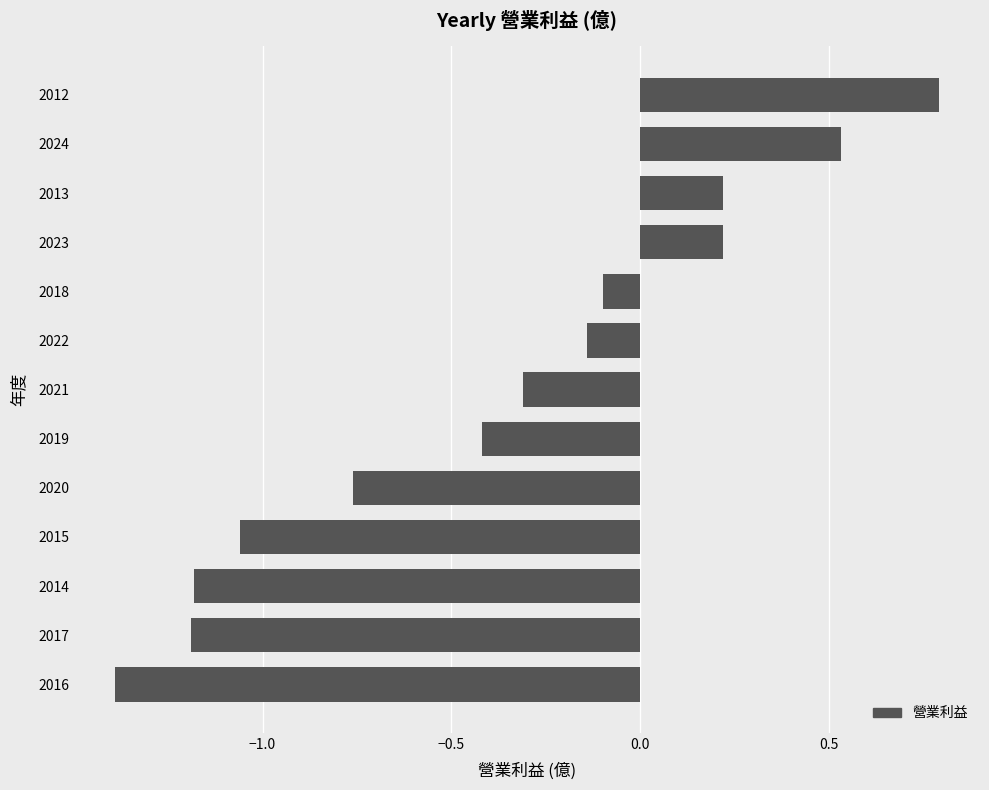

Which label corresponds to the smallest value in the chart?

2016